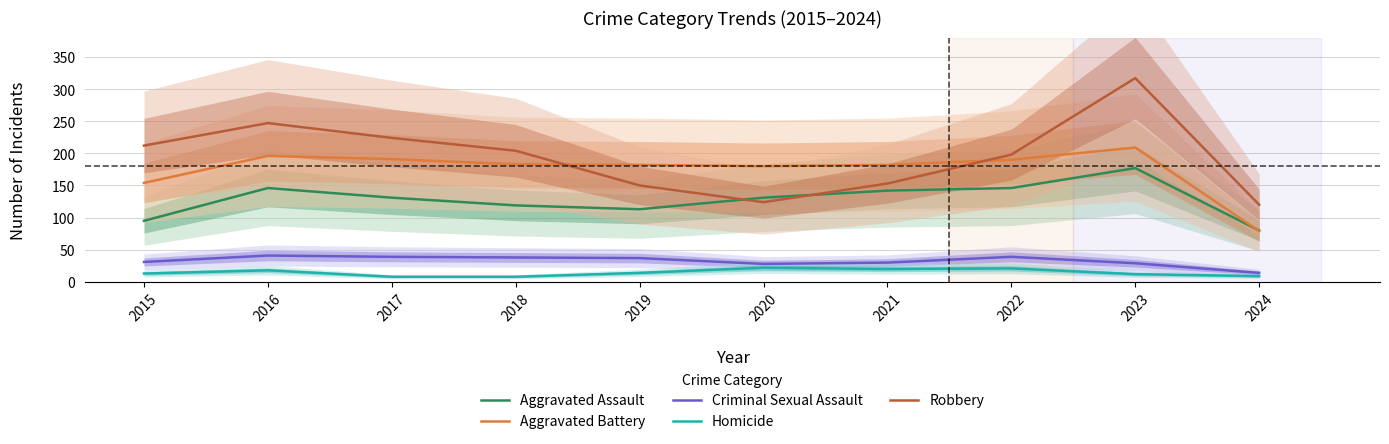

Is it true that Aggravated Battery equals 99 at 2020?

False